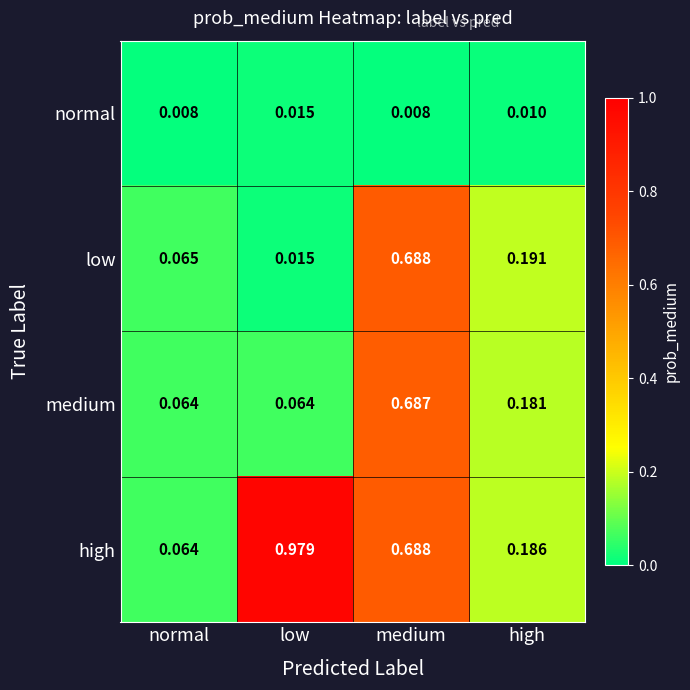

At which label does low reach its minimum?

low